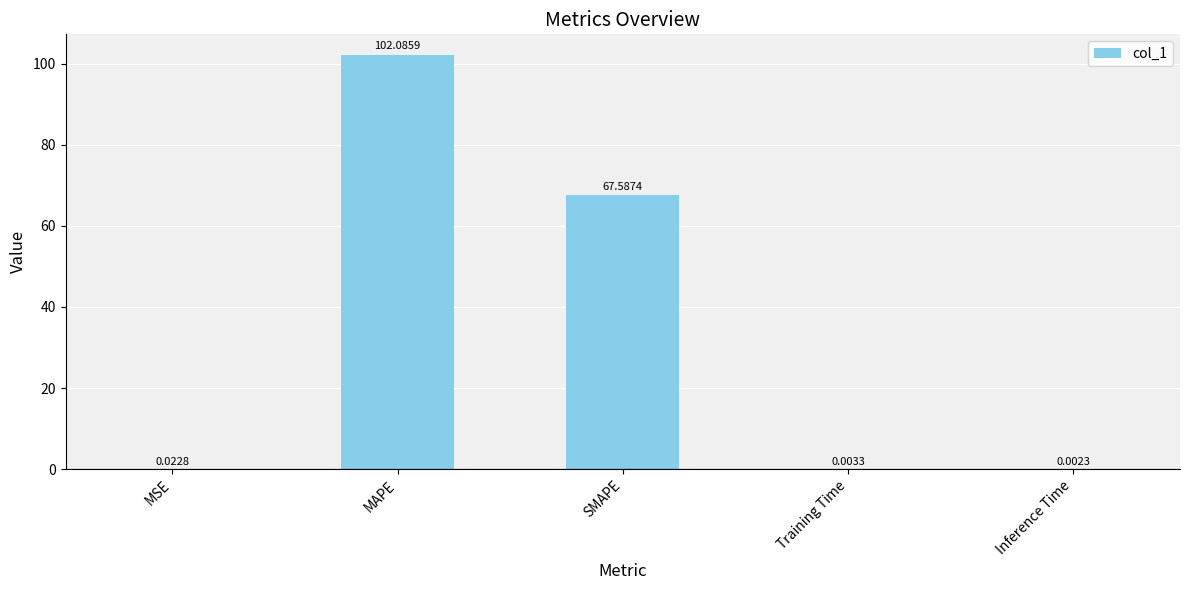

Where is the data nearest to the value 51?

SMAPE